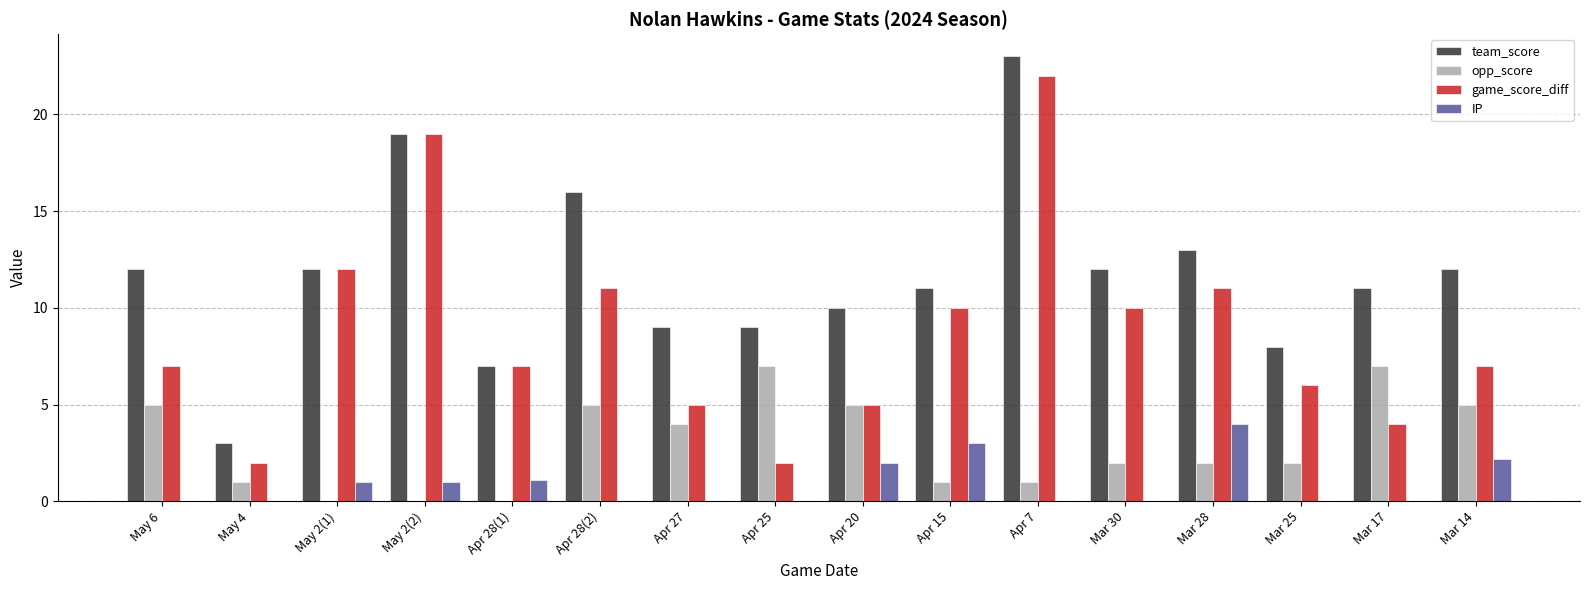

What is the maximum value shown in the chart?

23.0